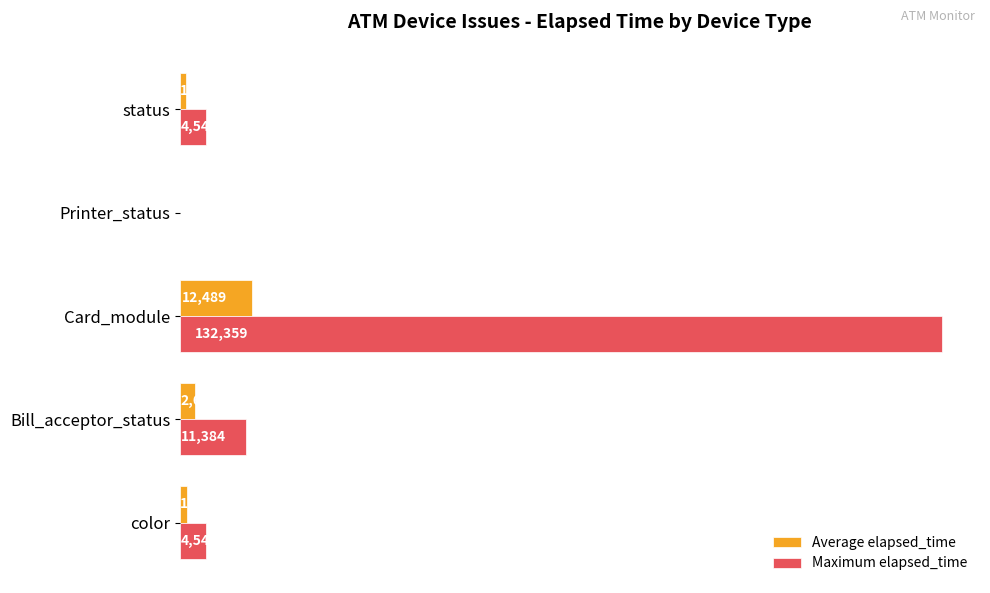

What value does the Maximum elapsed_time series have at Printer_status, to the nearest 50?

50